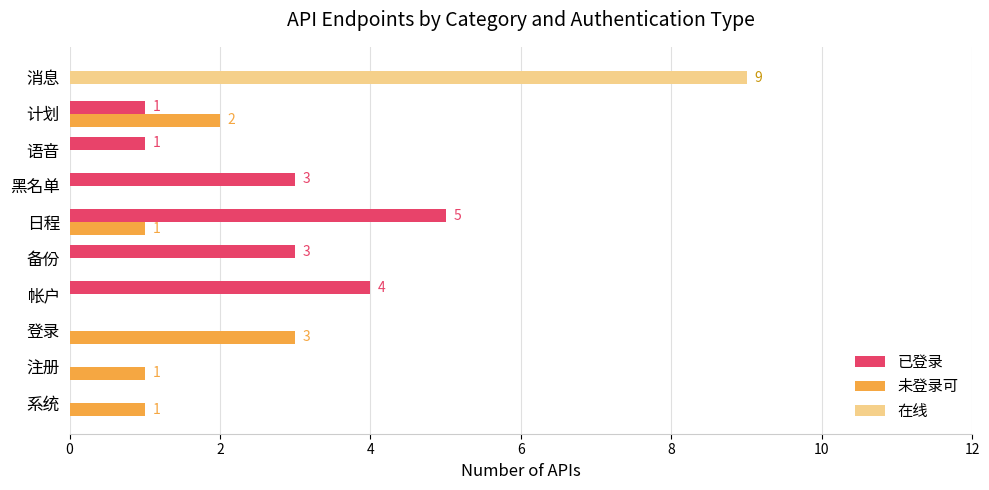

What is the maximum value shown in the chart?

9